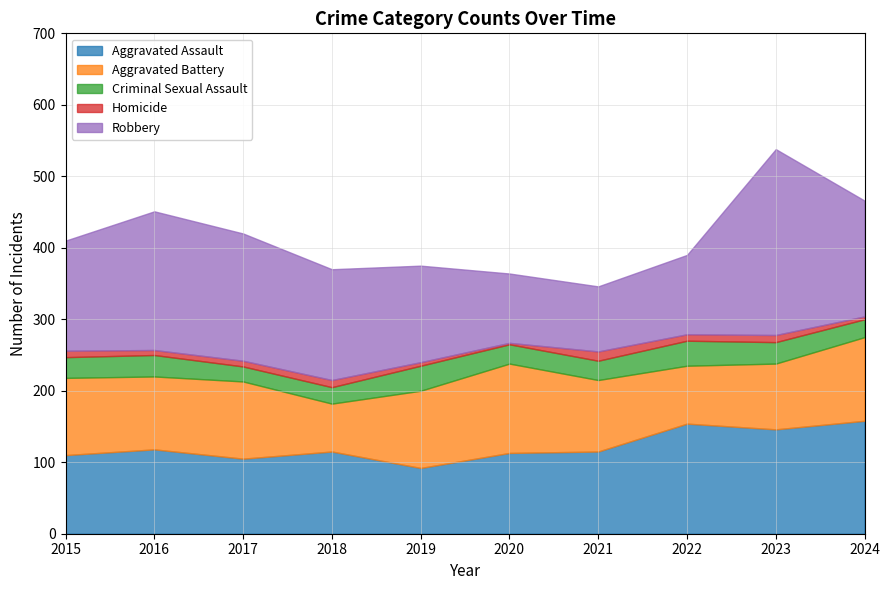

How many lines are shown in the chart?

5